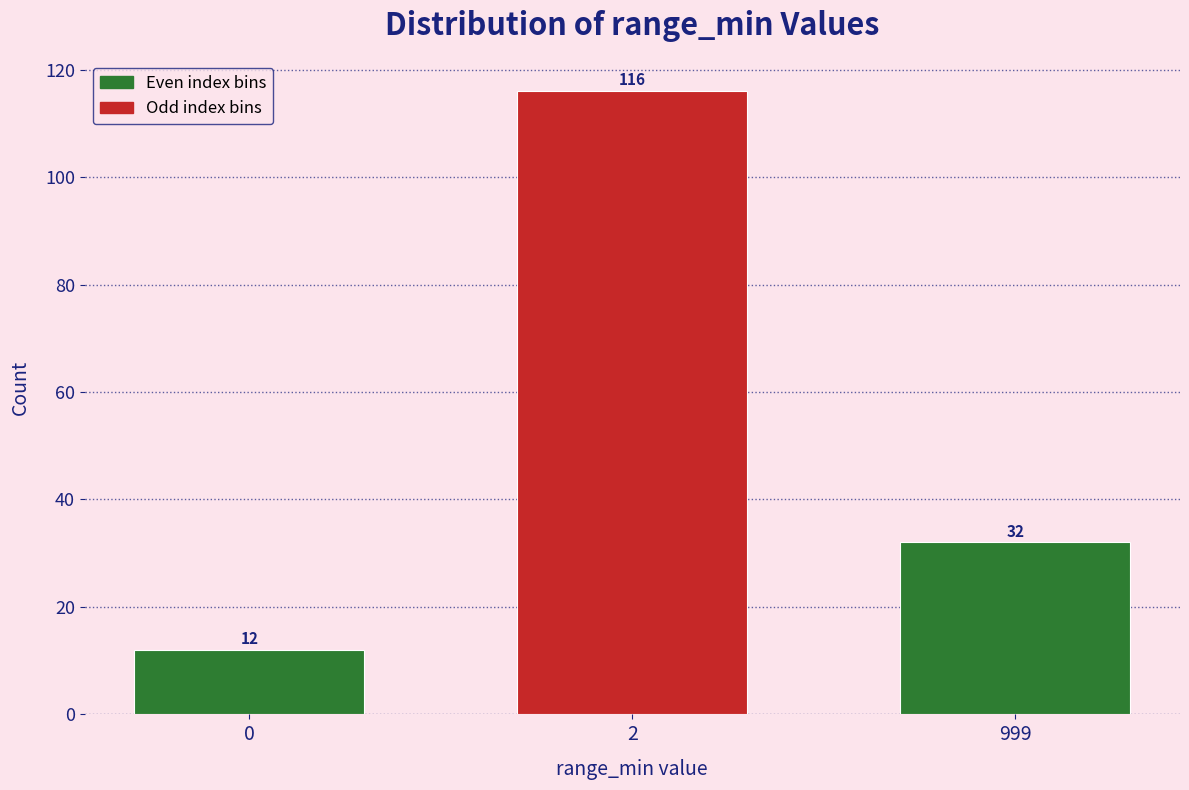

Reading left to right, extract all data points from this chart.

12	116	32